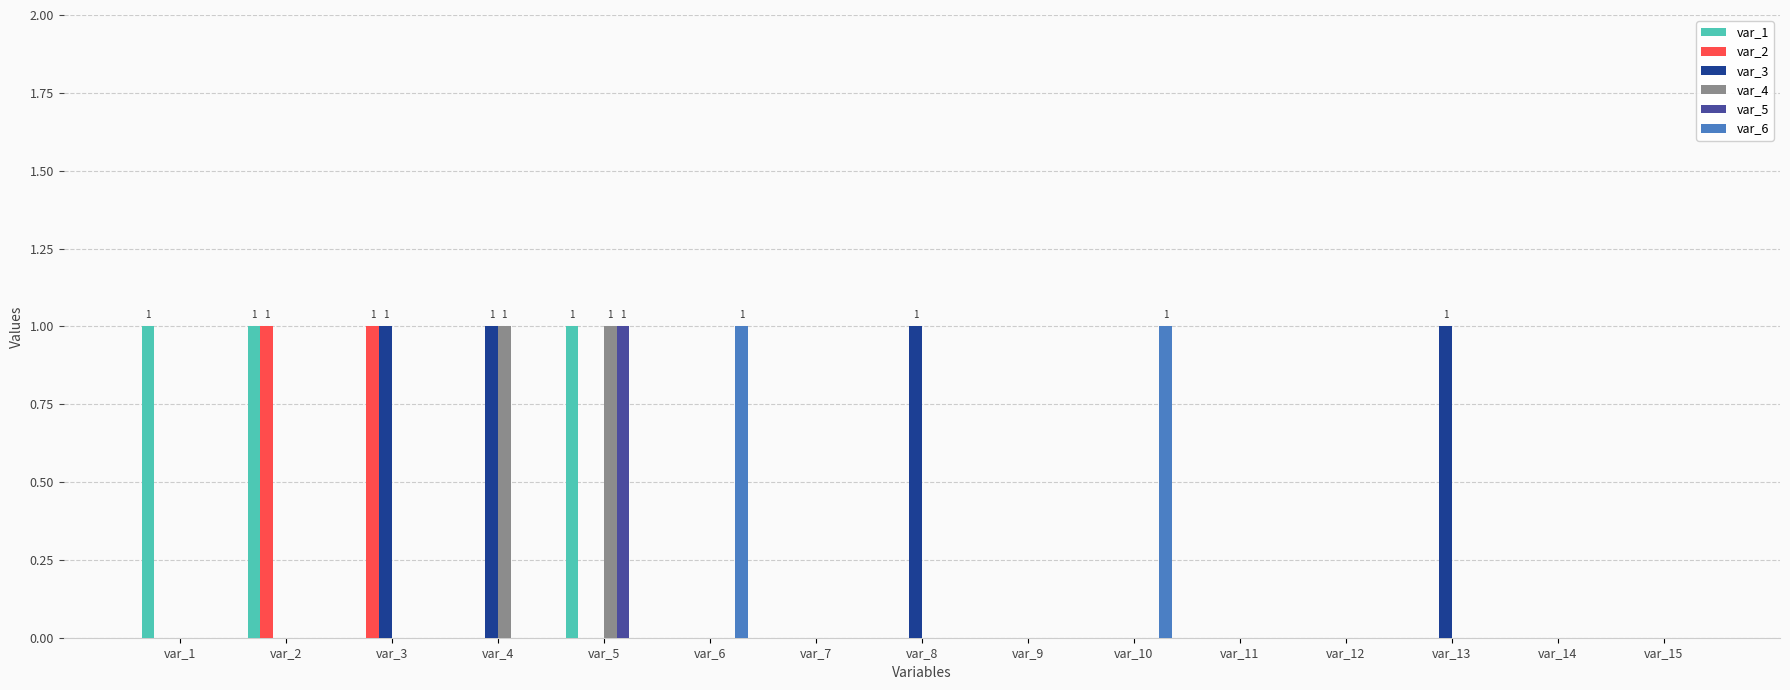

At which category is the sum across all series the highest?

var_5